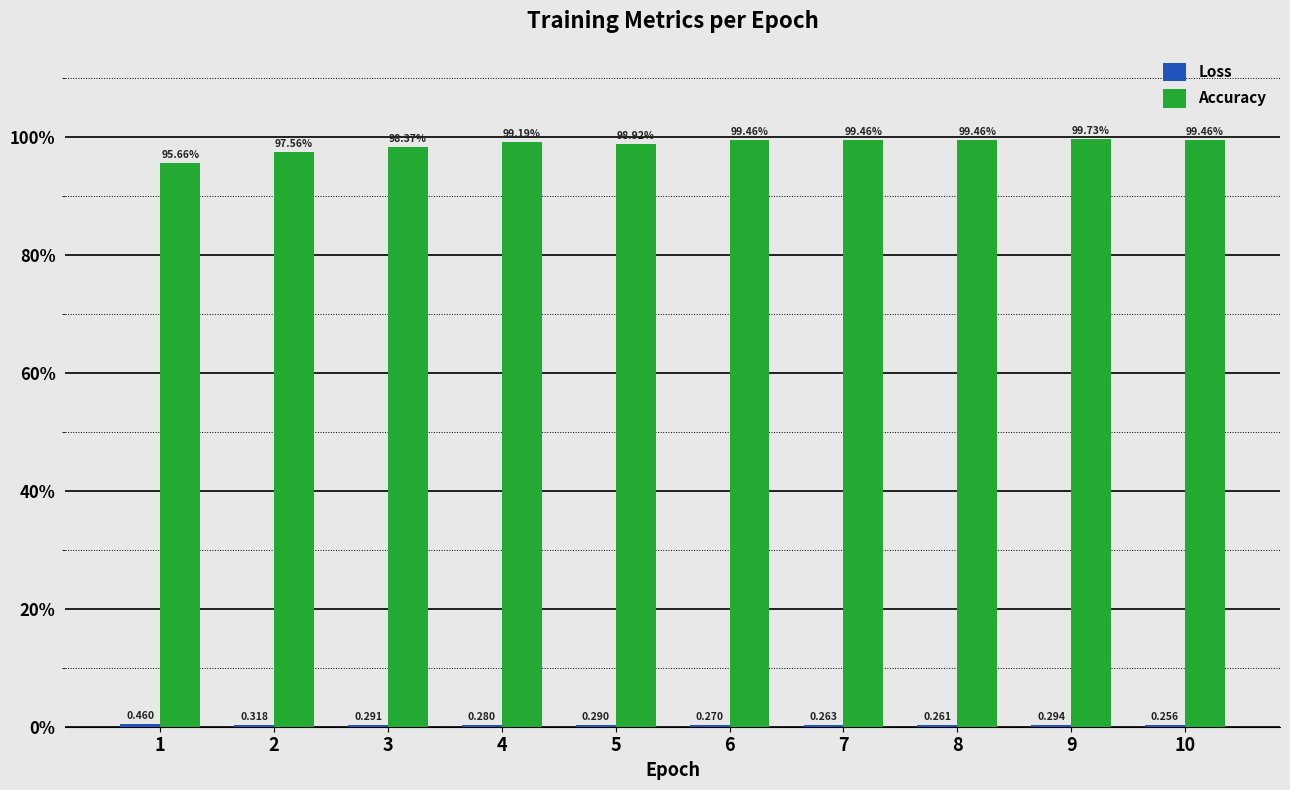

At which label does Accuracy first exceed 99?

4